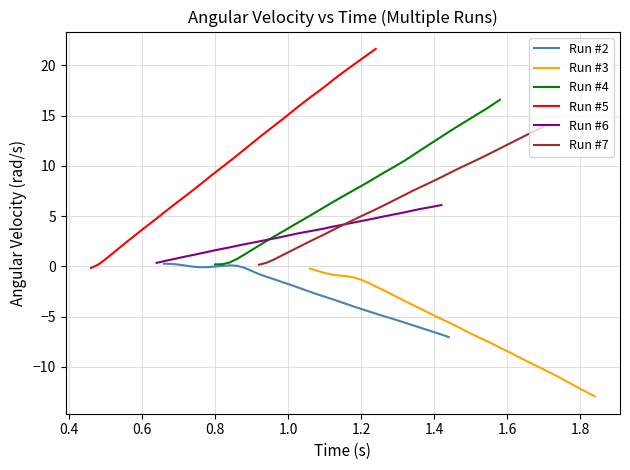

List the series in order of their peak value, lowest first.

Run #3, Run #2, Run #6, Run #7, Run #4, Run #5